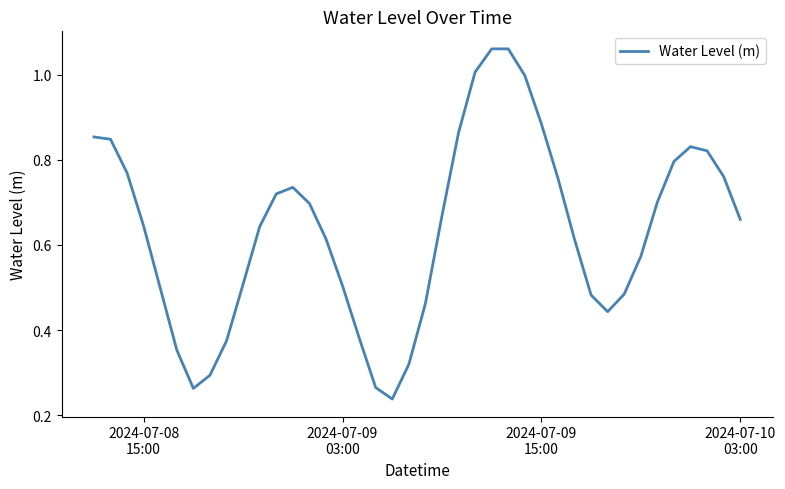

Is this an area chart (filled region under the line)?

No